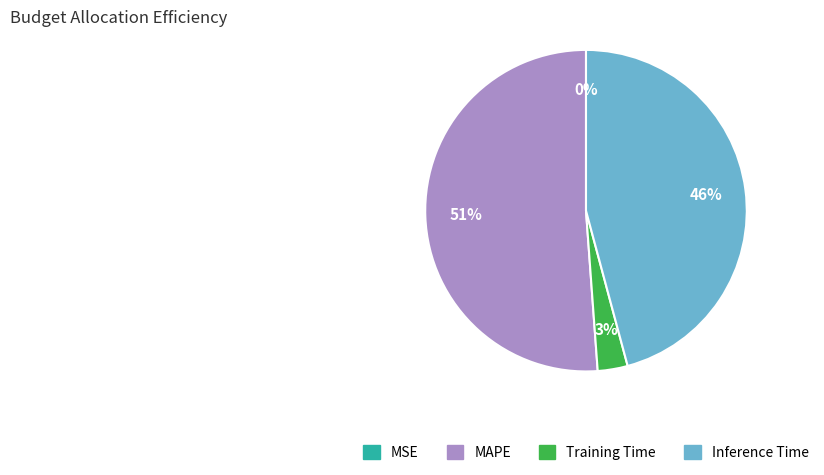

To the nearest percent, what is the difference between the largest and smallest slice percentages?

51%